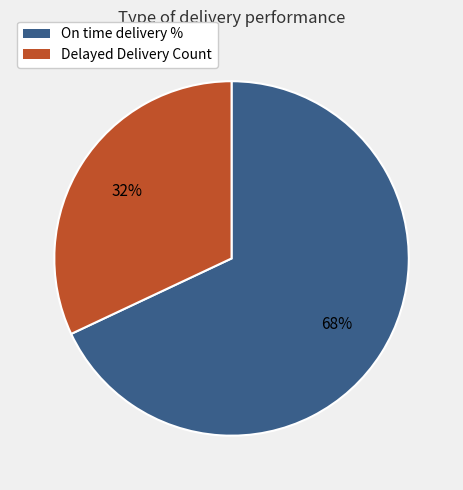

What percentage is the Delayed Delivery Count slice, to the nearest percent?

32%